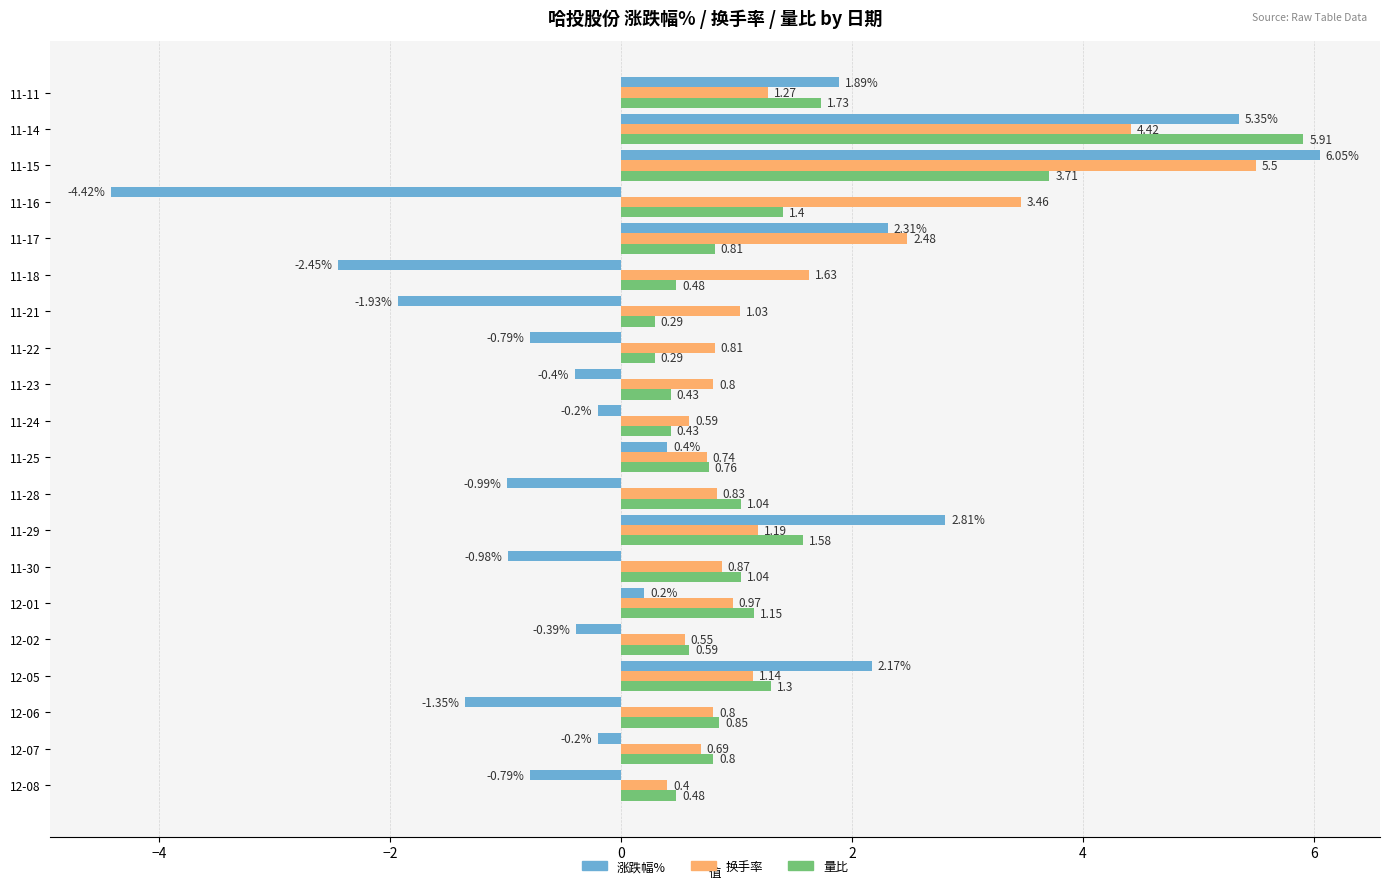

What is the sum of all 涨跌幅% values?

6.3